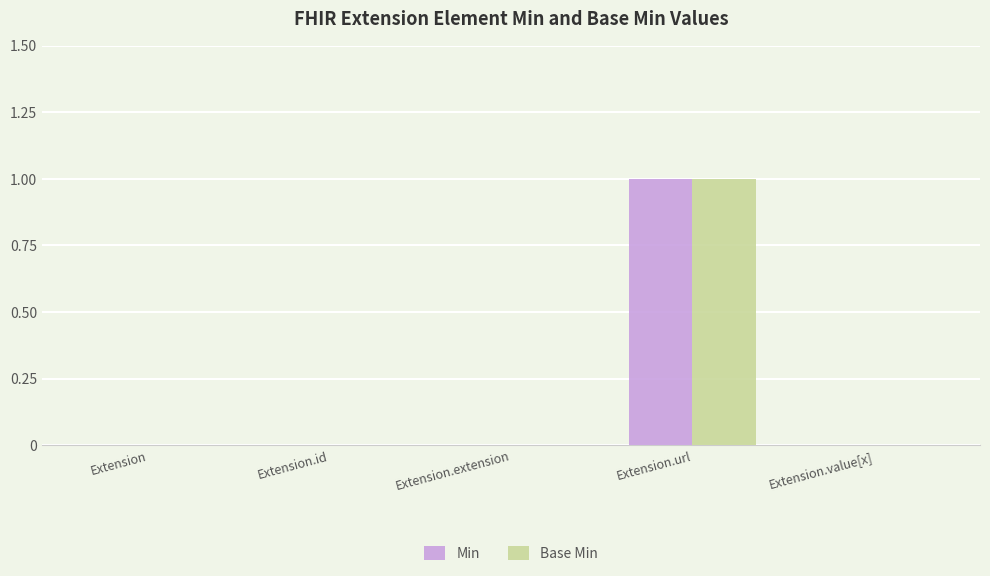

Which category has the highest value across all series?

Extension.url